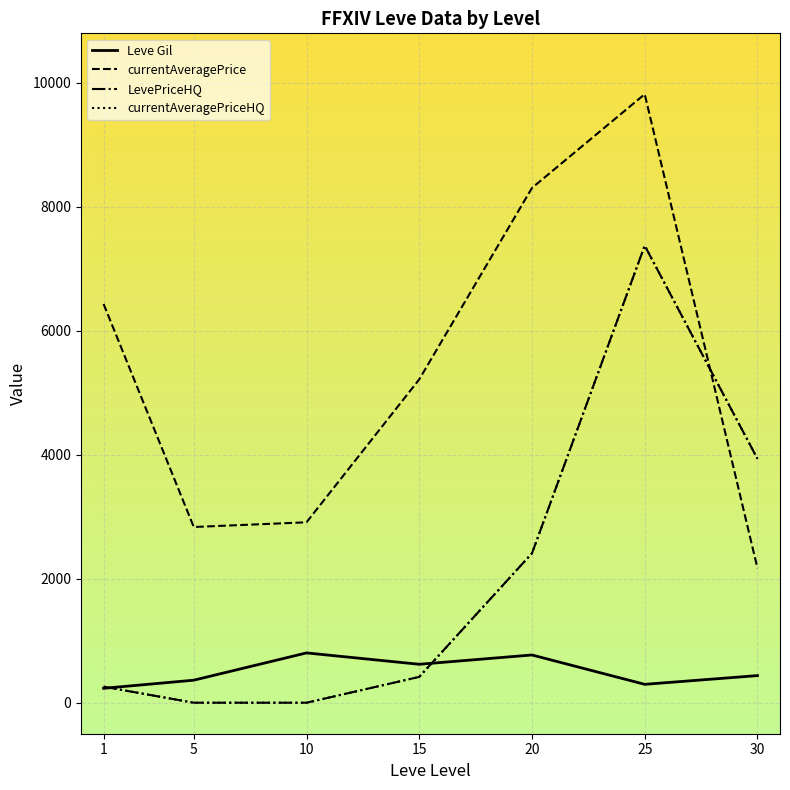

Which has a higher value, 5 or 15?

15